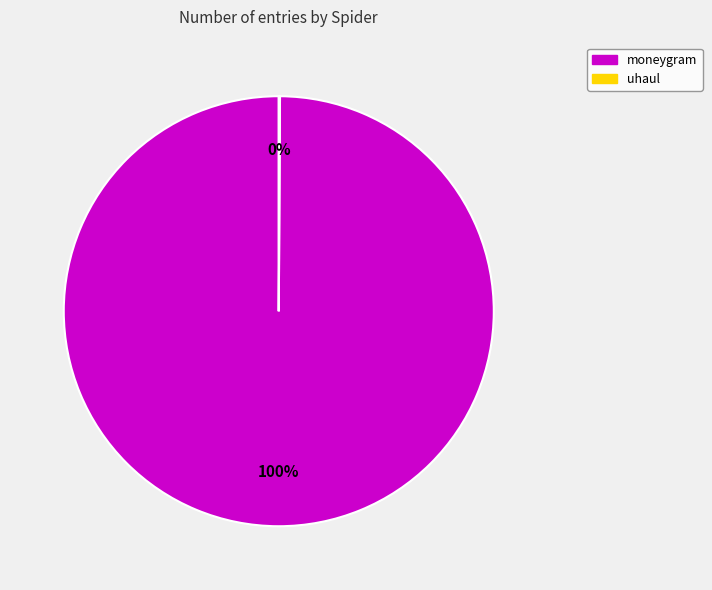

To the nearest percent, what portion does moneygram represent?

100%